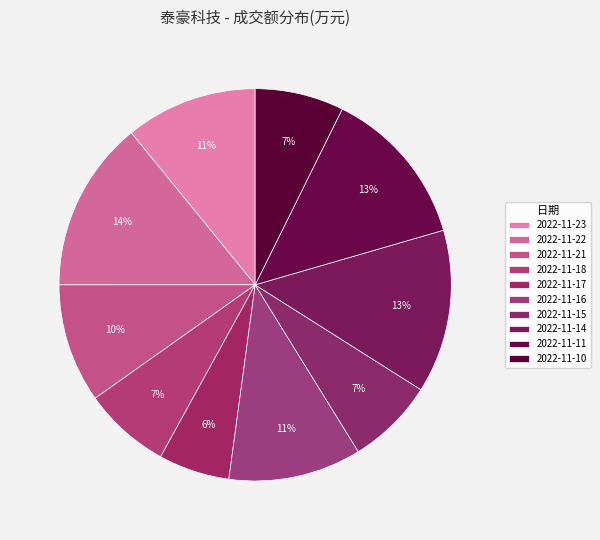

How many segments does this pie chart have?

10